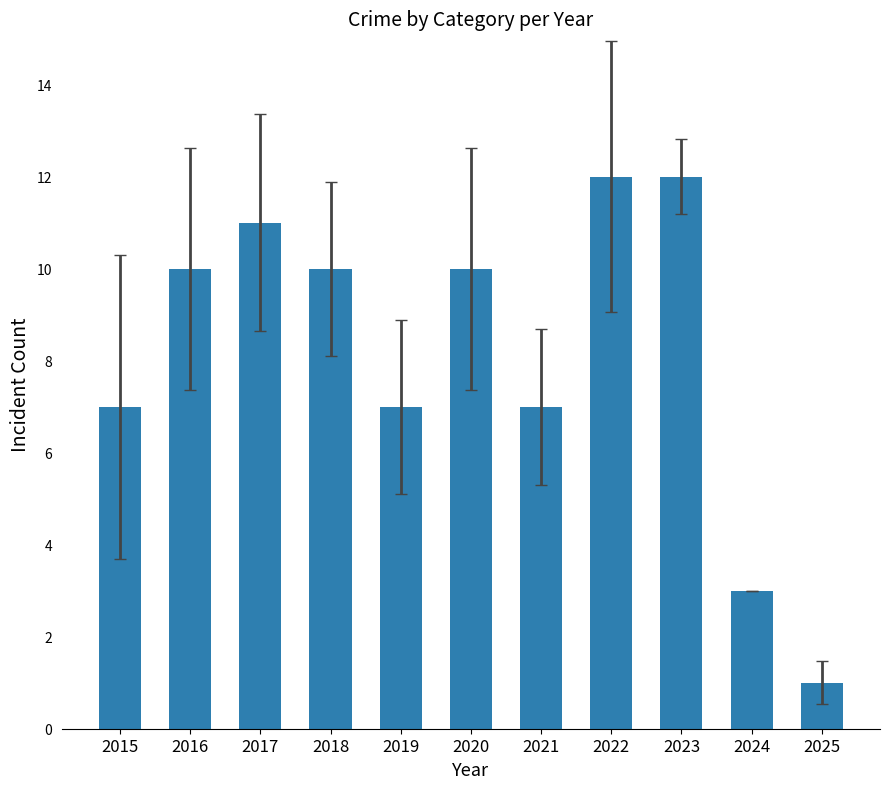

Is it true that the value at 2015 is 10?

False